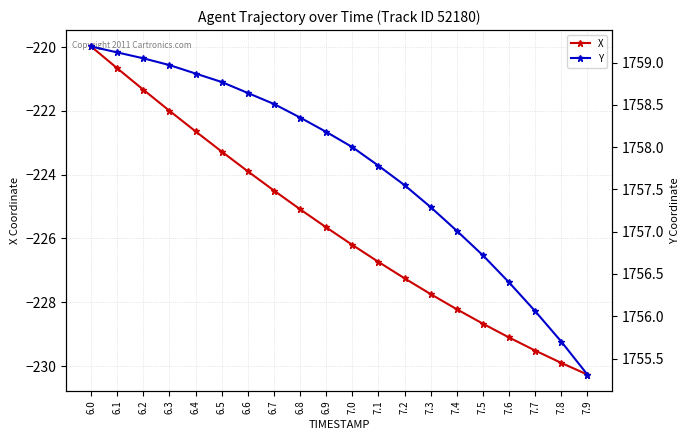

How many values in the Y series are below 1758?

9